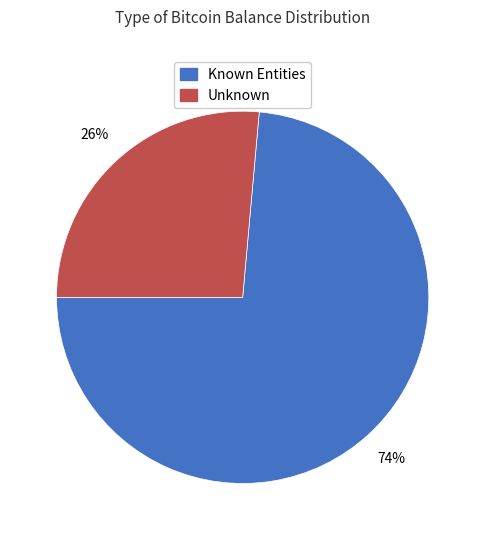

Does any single category account for the majority?

Yes